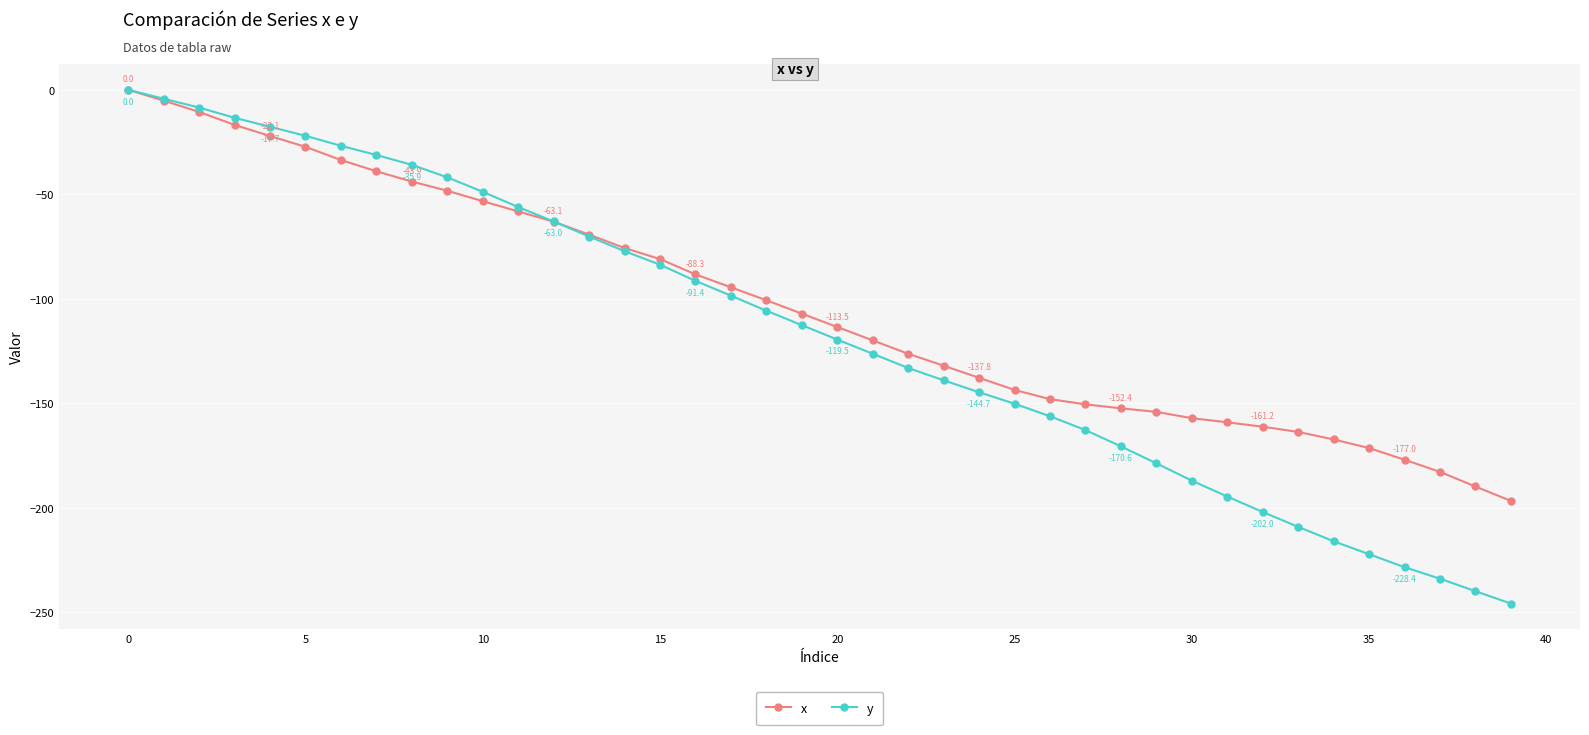

True or false: x has more than 2 interior local peaks.

False